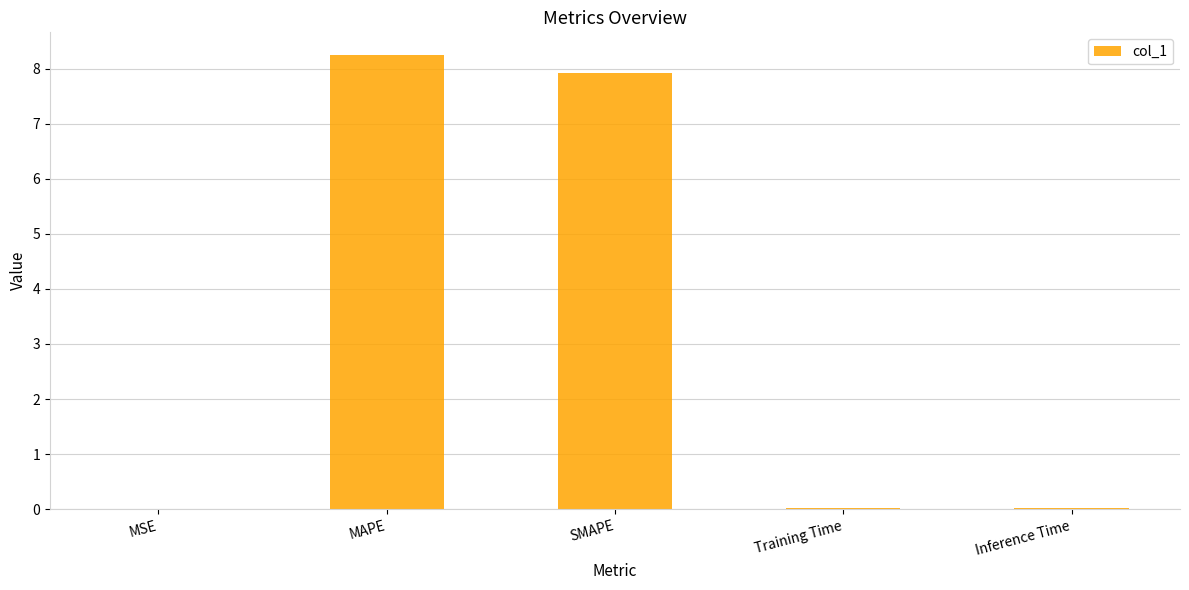

What is the sum of all values?

16.2